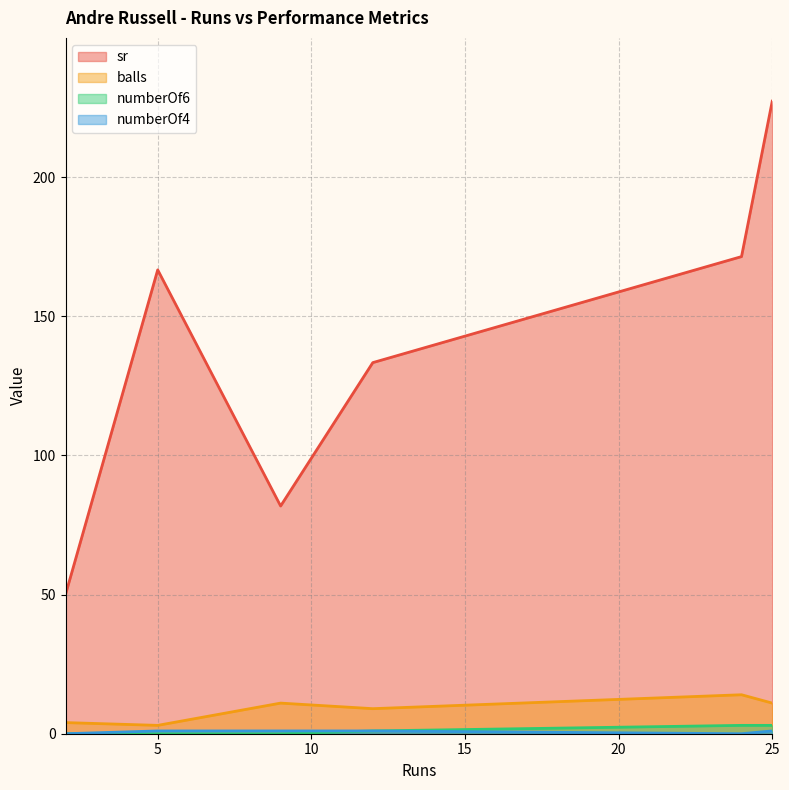

Which series has the largest range (max minus min)?

sr